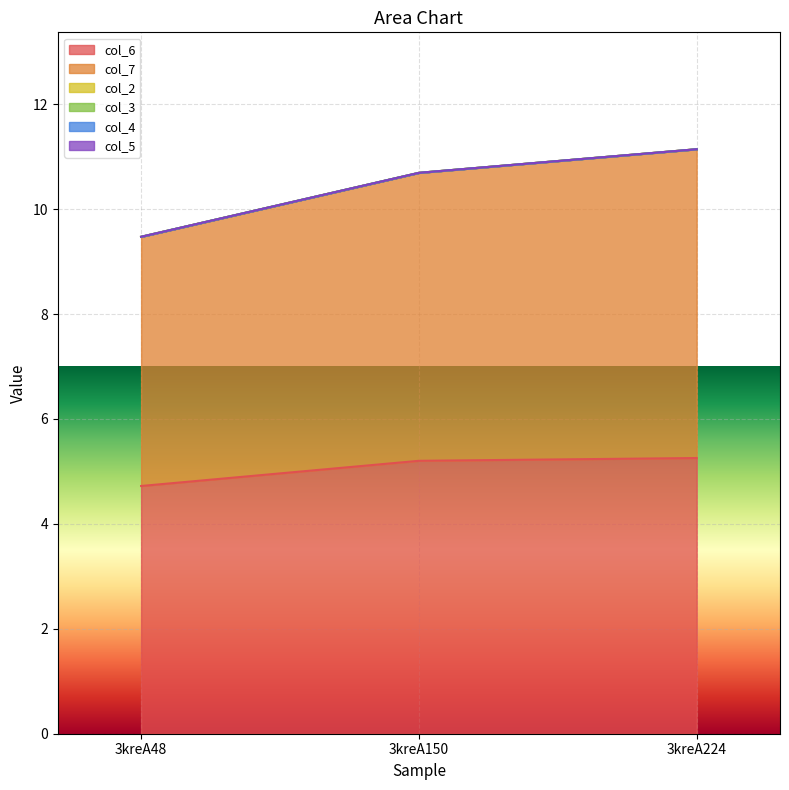

The col_6 series shows 2.8 at 3kreA150. True or false?

False